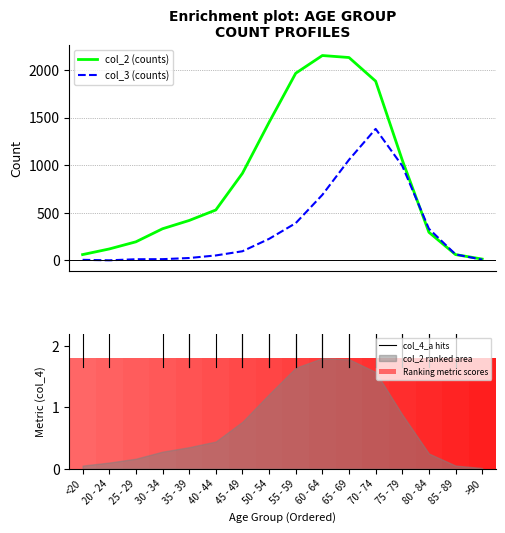

Does the chart contain any negative values?

No